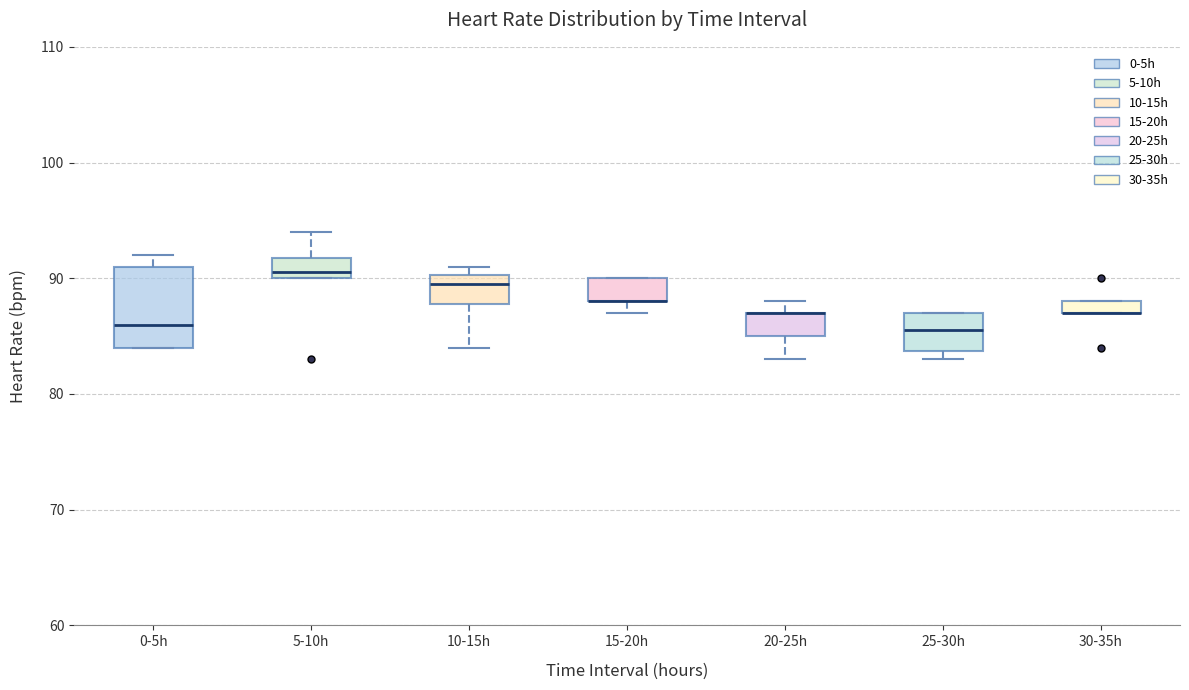

Where is the lower edge of the box for 30-35h on the y-axis? The values are not printed on the chart, so give them approximately, as read against the axis.

87